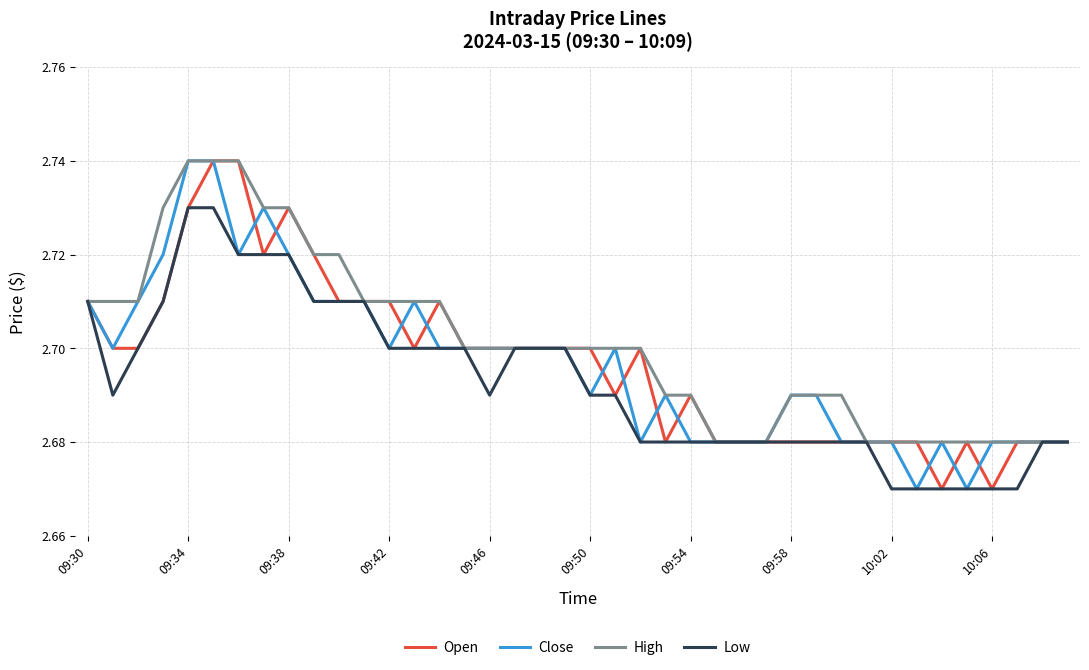

Which series has the largest total across all categories?

High